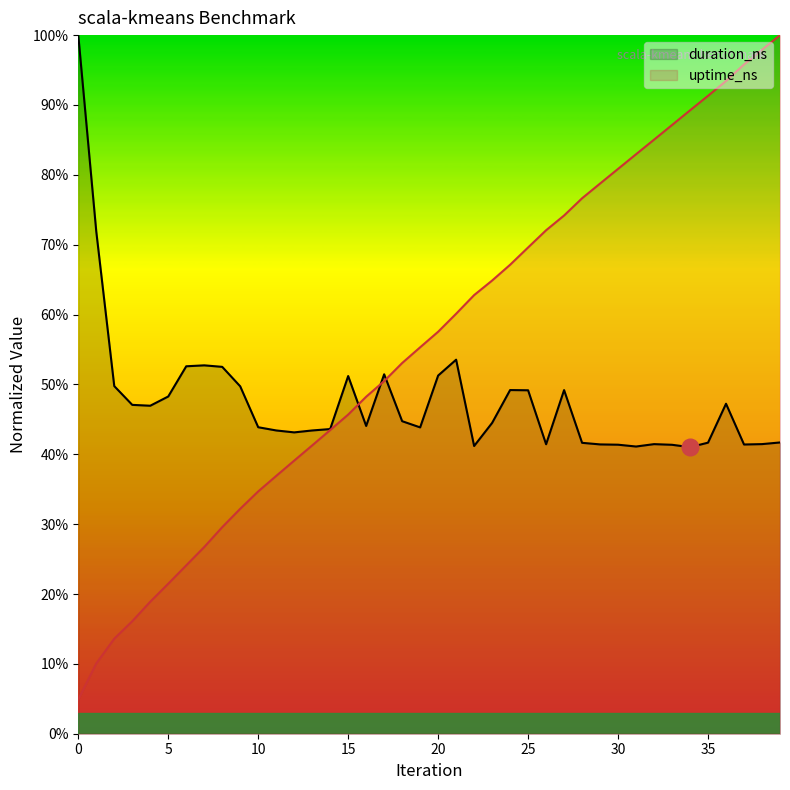

At 14, list the series in order from smallest to largest.

uptime_ns, duration_ns